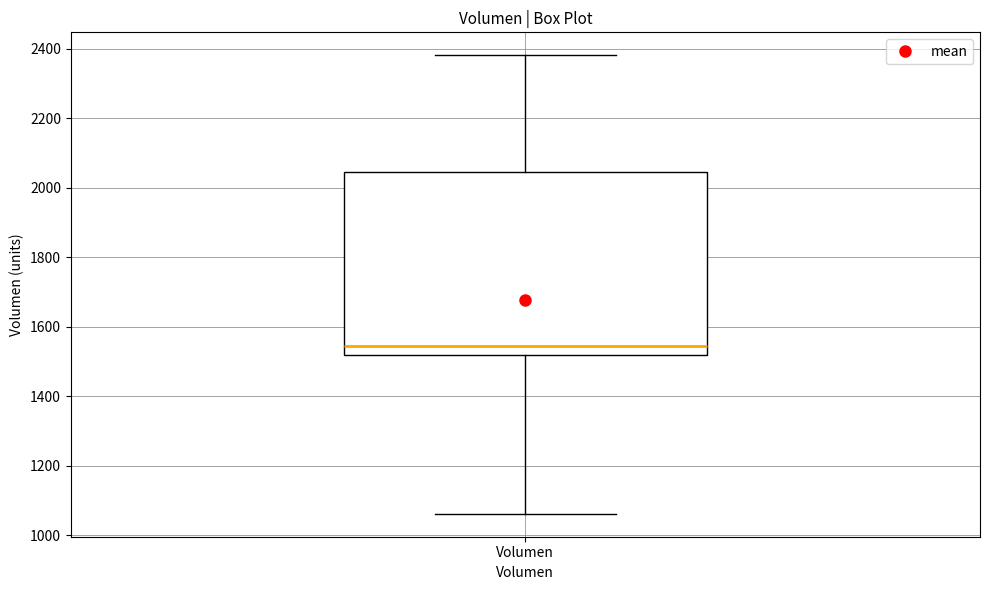

Where does the upper whisker of the box for Volumen end on the y-axis? The values are not printed on the chart, so give them approximately, as read against the axis.

2380